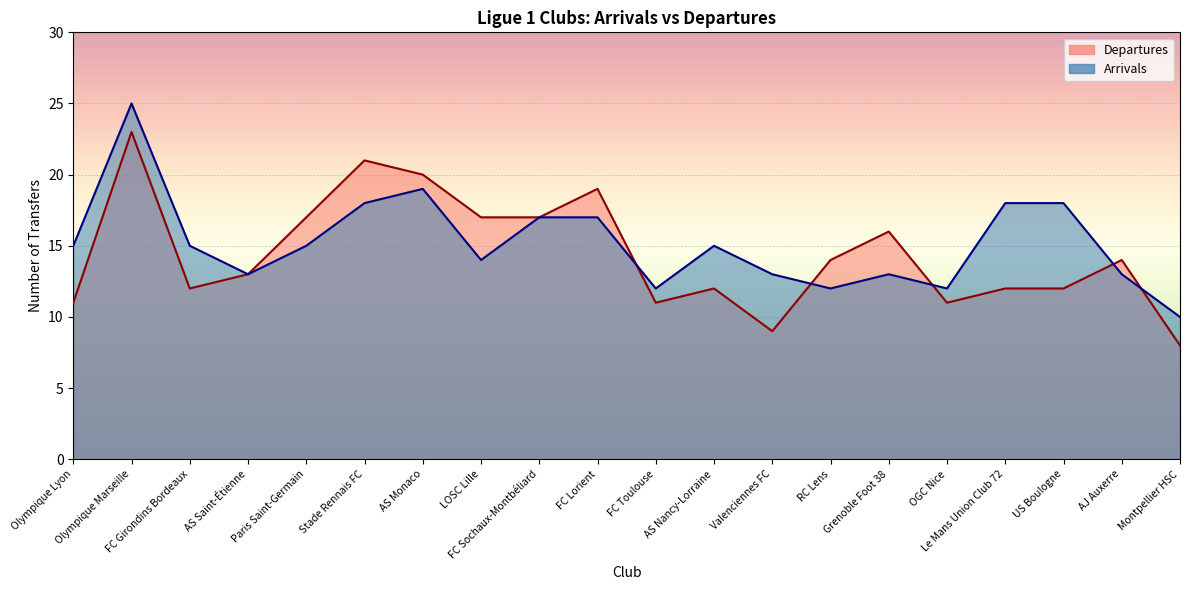

Between which two adjacent categories do Arrivals and Departures first intersect?

FC Lorient and FC Toulouse